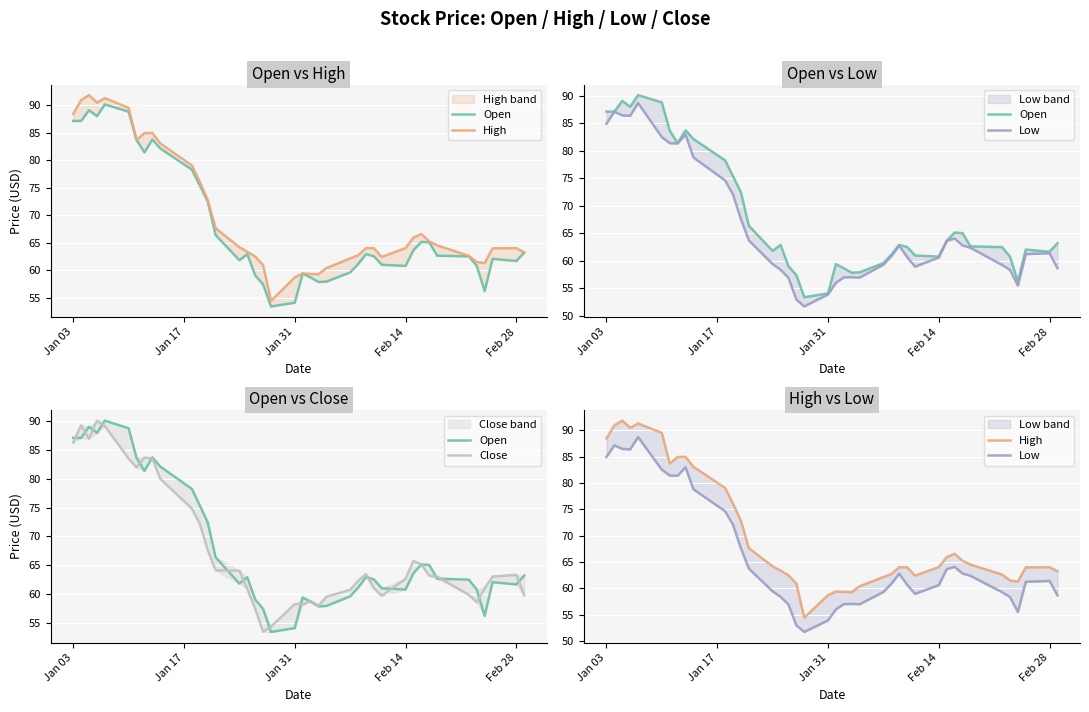

What are all the series names shown in the legend?

Open, High, Low, Close